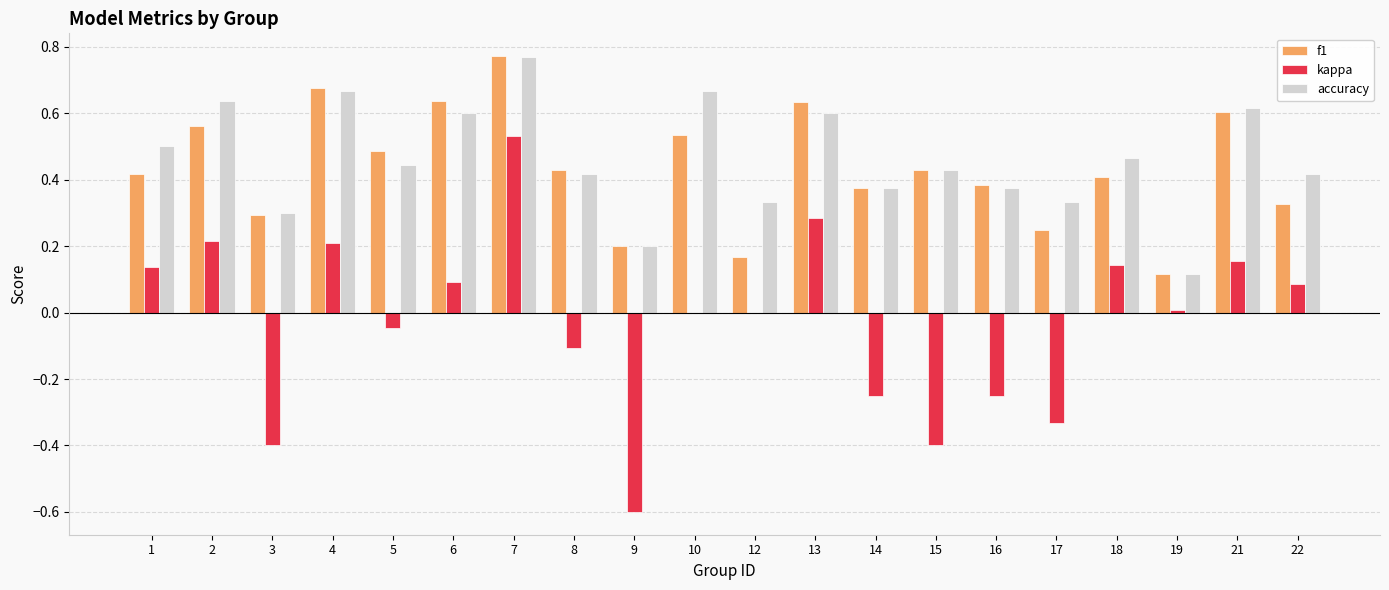

At which label is f1 closest to 0?

19